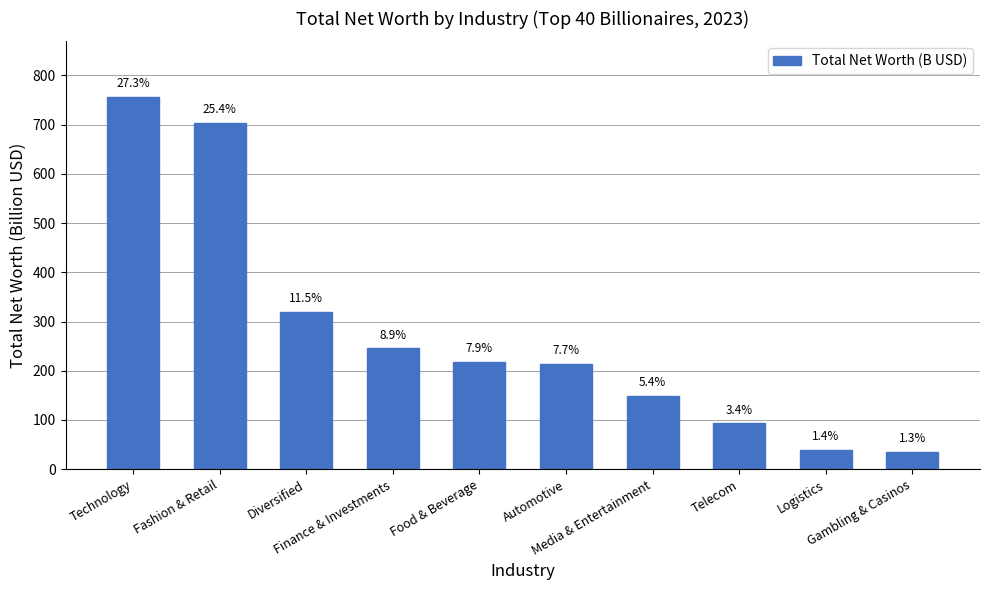

At which label does the data first exceed 218?

Technology